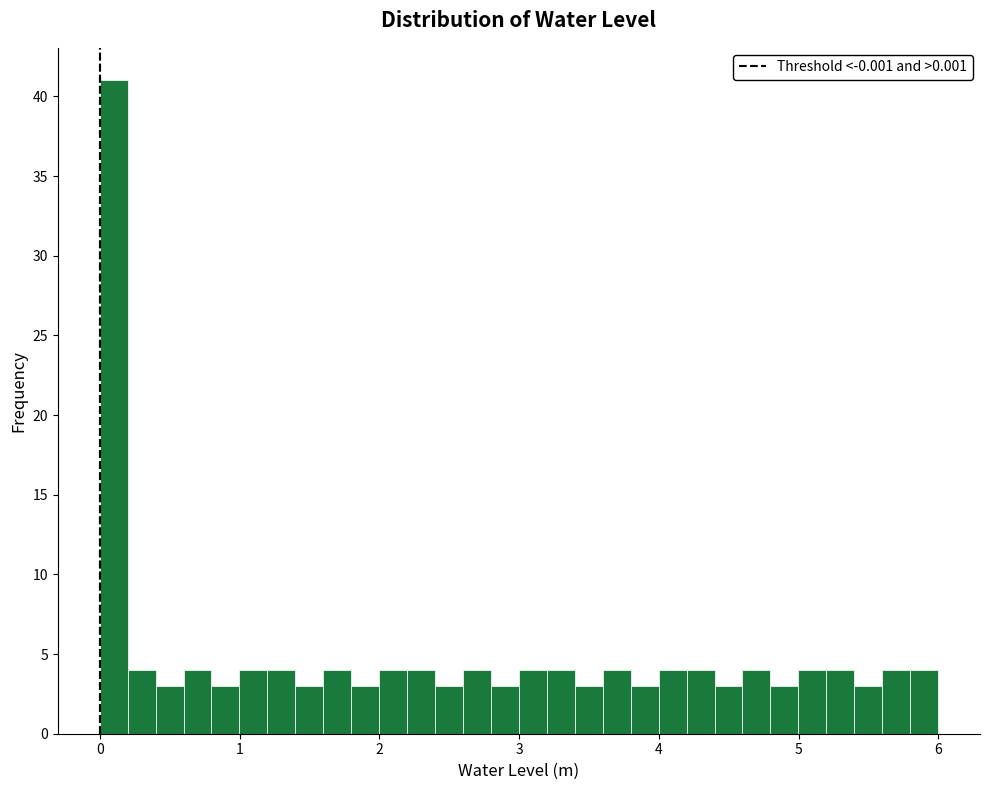

Around what value on the x-axis is the tallest bar? Give the approximate position of its centre, as read against the axis.

0.1